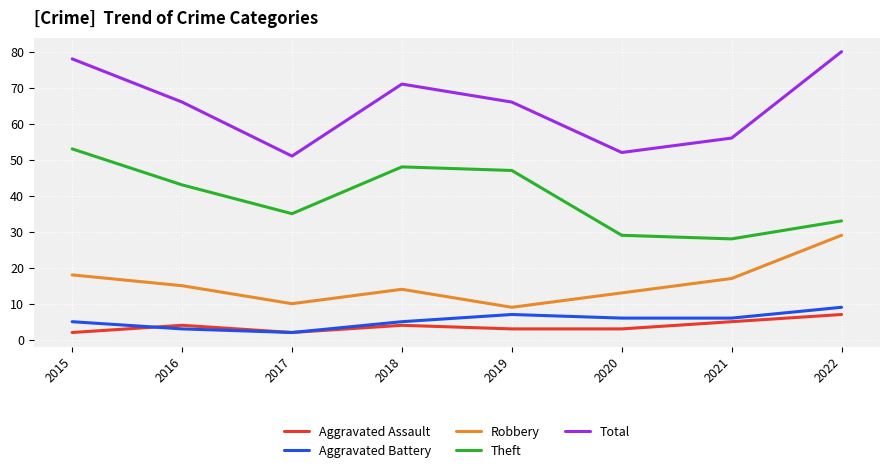

At which category does the chart reach its peak across all series?

2022